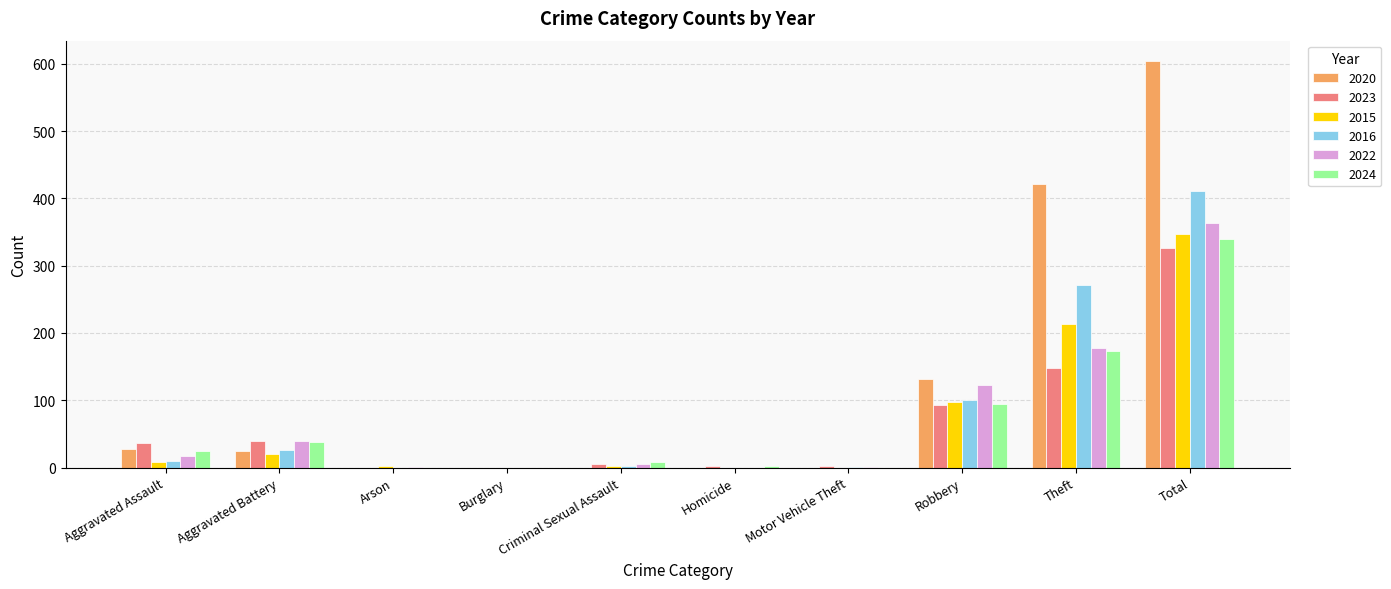

What is the sum of all 2023 values?

652